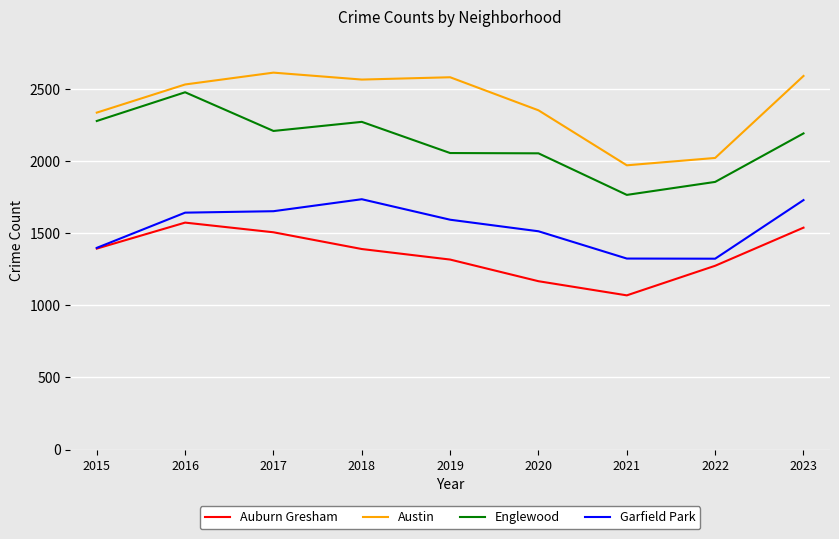

True or false: Garfield Park and Englewood cross at least once.

False